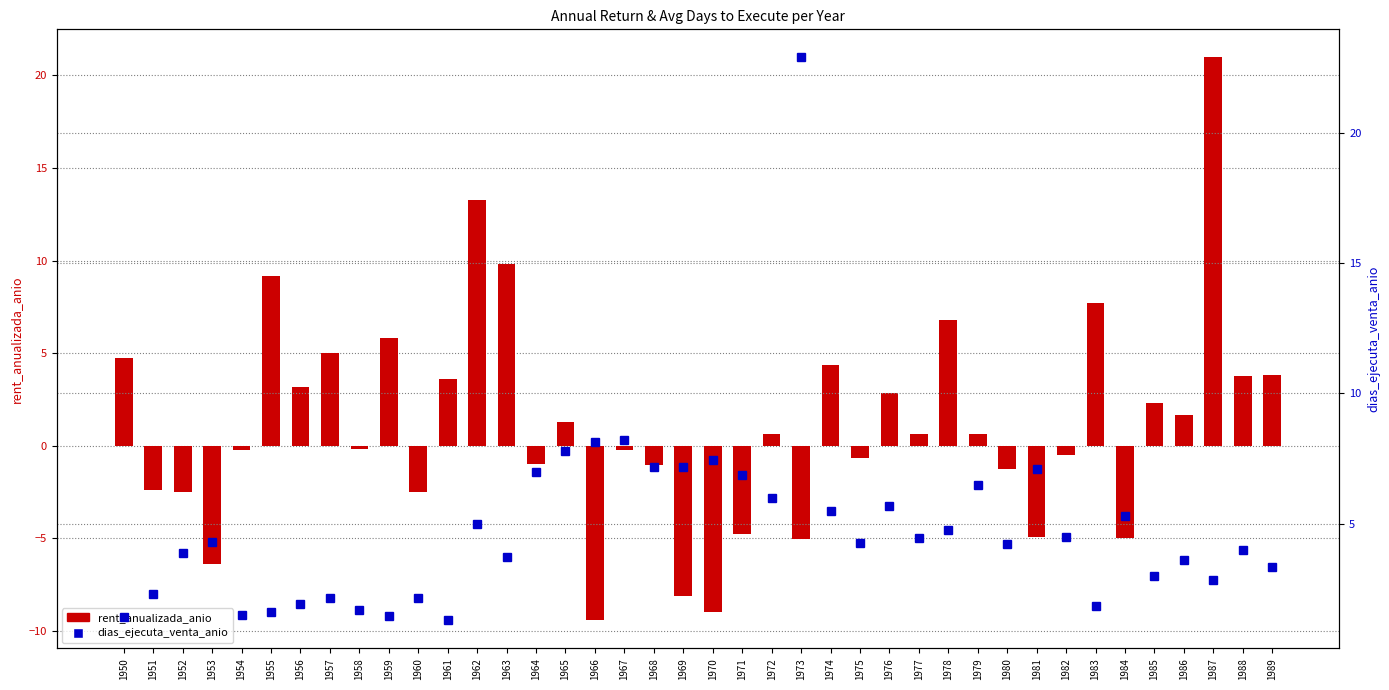

Reading left to right, transcribe all the data shown in this chart.

rent_anualizada_anio: 1950=4.8	1951=-2.4	1952=-2.5	1953=-6.4	1954=-0.2	1955=9.2	1956=3.2	1957=5.0	1958=-0.2	1959=5.8	1960=-2.5	1961=3.6	1962=13.3	1963=9.8	1964=-1.0	1965=1.3	1966=-9.4	1967=-0.2	1968=-1.0	1969=-8.1	1970=-8.9	1971=-4.8	1972=0.7	1973=-5.0	1974=4.4	1975=-0.7	1976=2.8	1977=0.6	1978=6.8	1979=0.7	1980=-1.2	1981=-4.9	1982=-0.5	1983=7.7	1984=-5.0	1985=2.3	1986=1.7	1987=21.0	1988=3.8	1989=3.8
dias_ejecuta_venta_anio: 1950=1.4	1951=2.3	1952=3.9	1953=4.3	1954=1.5	1955=1.6	1956=1.9	1957=2.1	1958=1.7	1959=1.4	1960=2.1	1961=1.3	1962=5.0	1963=3.7	1964=7.0	1965=7.8	1966=8.1	1967=8.2	1968=7.2	1969=7.2	1970=7.4	1971=6.9	1972=6.0	1973=22.9	1974=5.5	1975=4.2	1976=5.7	1977=4.4	1978=4.8	1979=6.5	1980=4.2	1981=7.1	1982=4.5	1983=1.8	1984=5.3	1985=3.0	1986=3.6	1987=2.8	1988=4.0	1989=3.3